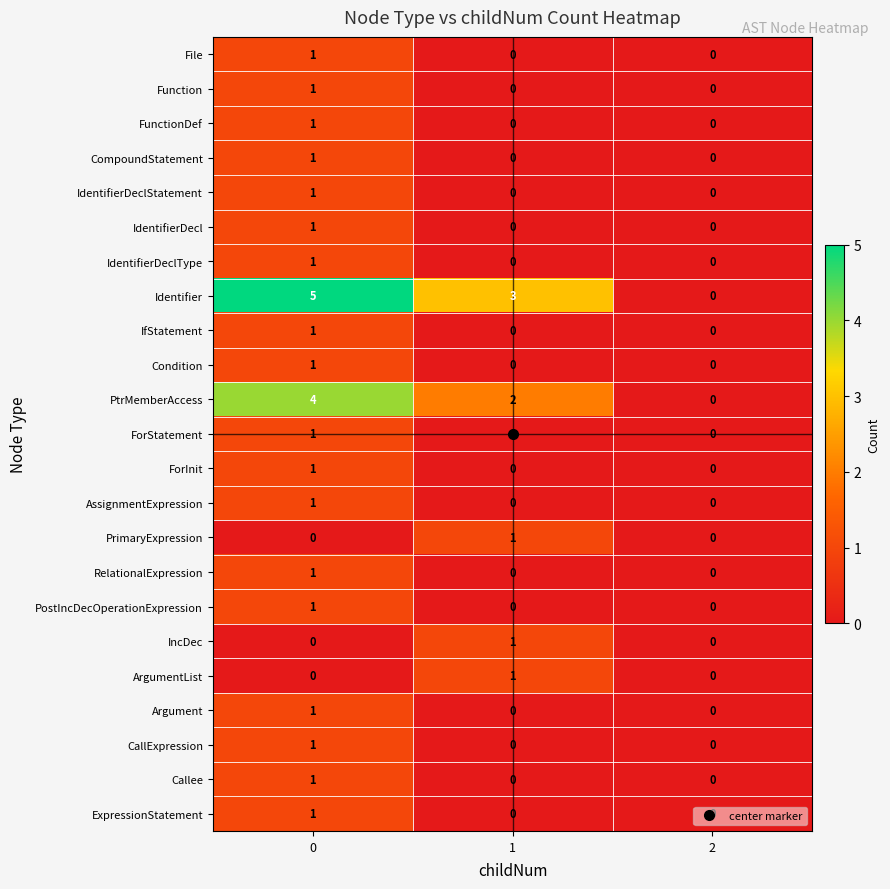

How many File values are between 0 and 1?

3